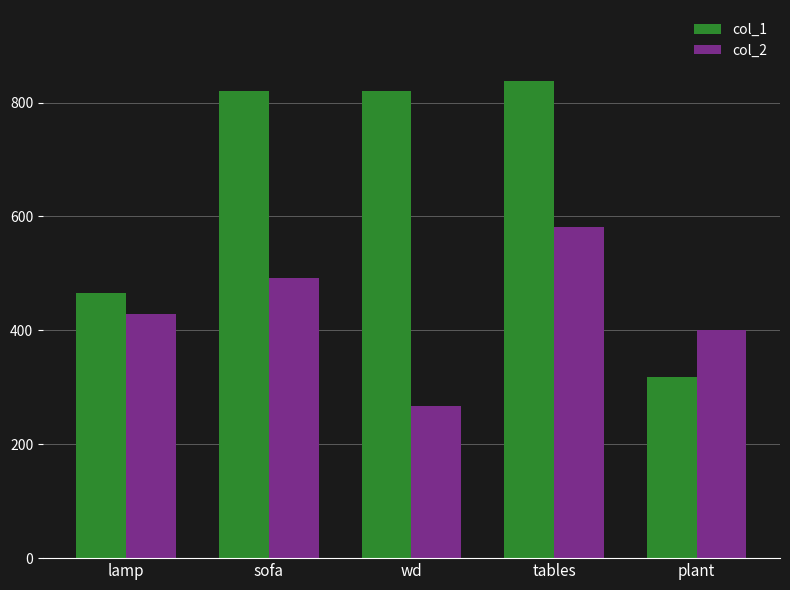

At wd, list the series in order from smallest to largest.

col_2, col_1